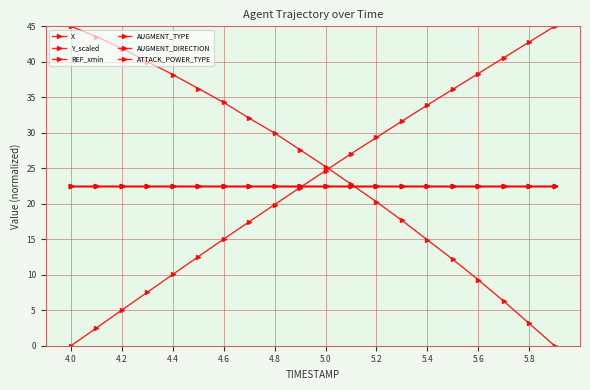

Which series ends up on top after the final intersection of X and AUGMENT_DIRECTION?

AUGMENT_DIRECTION